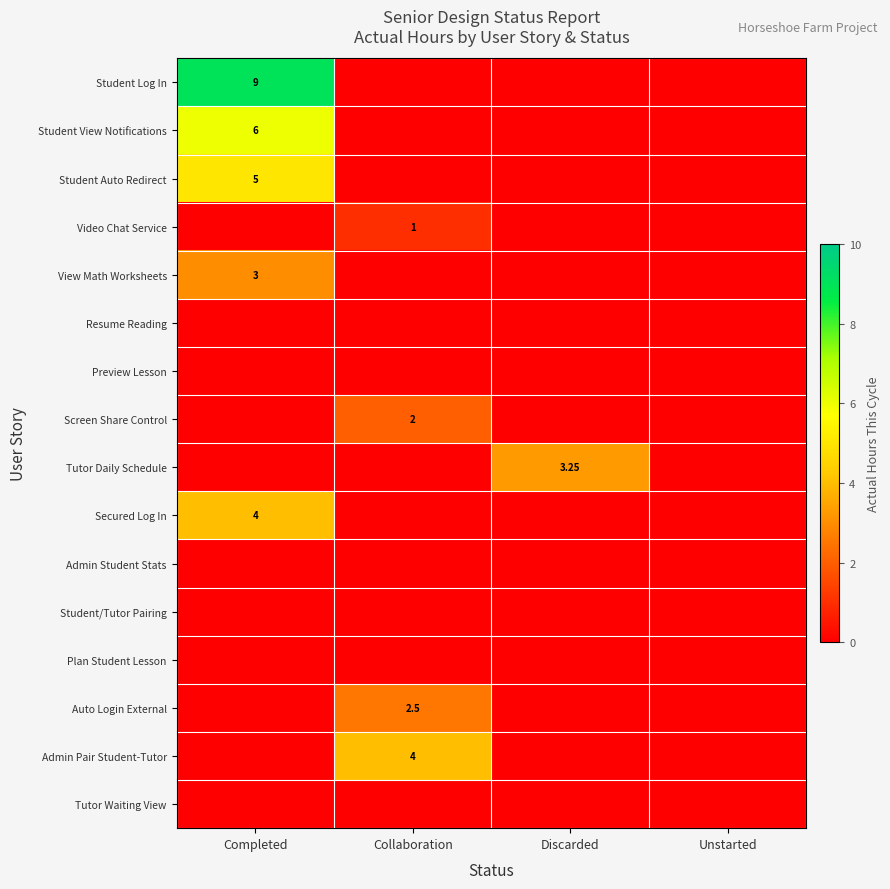

Which series has the largest range (max minus min)?

Student Log In